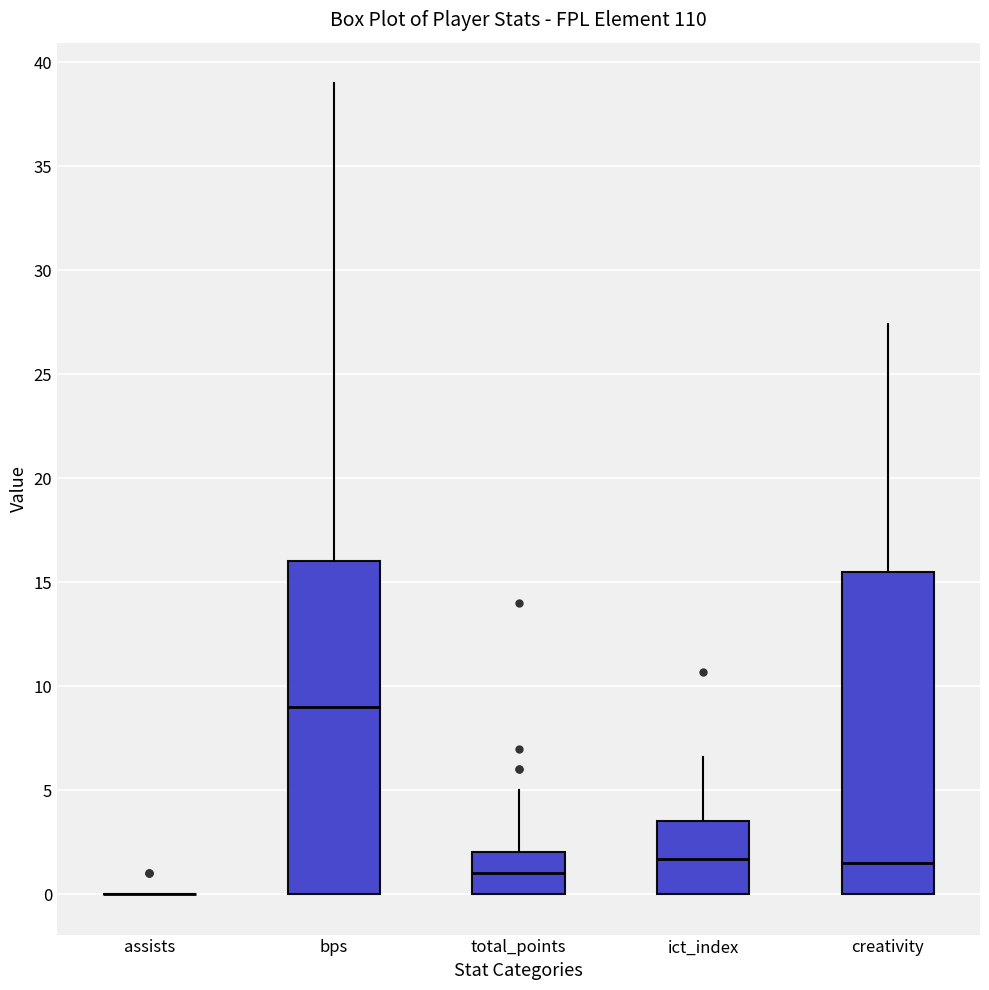

Comparing the boxes themselves (not the whiskers), which one is the tallest?

bps